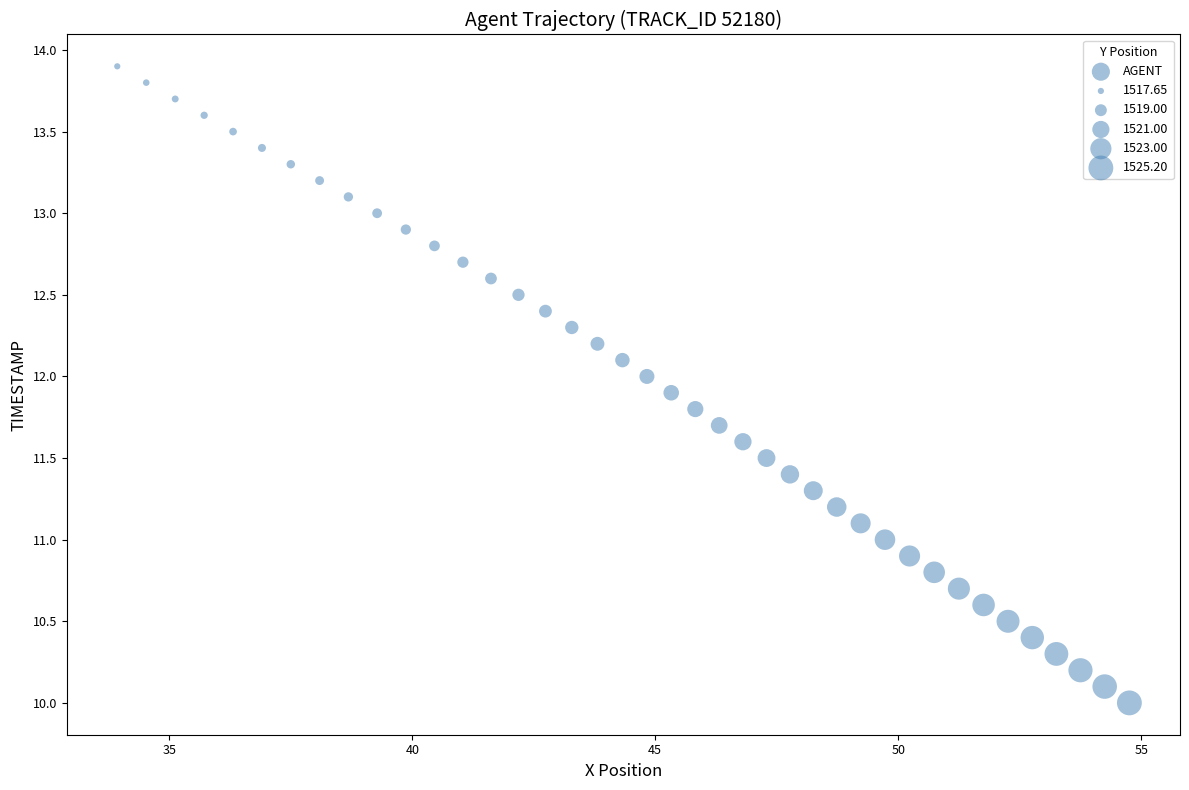

What is the range of X values (max minus min)?

20.8